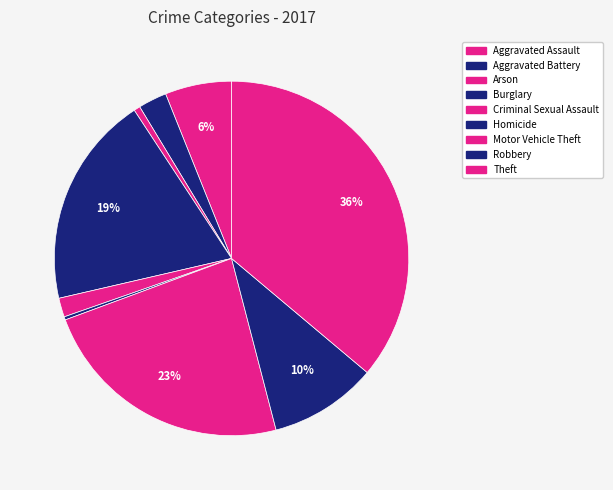

Is there any slice that represents more than half of the pie?

No